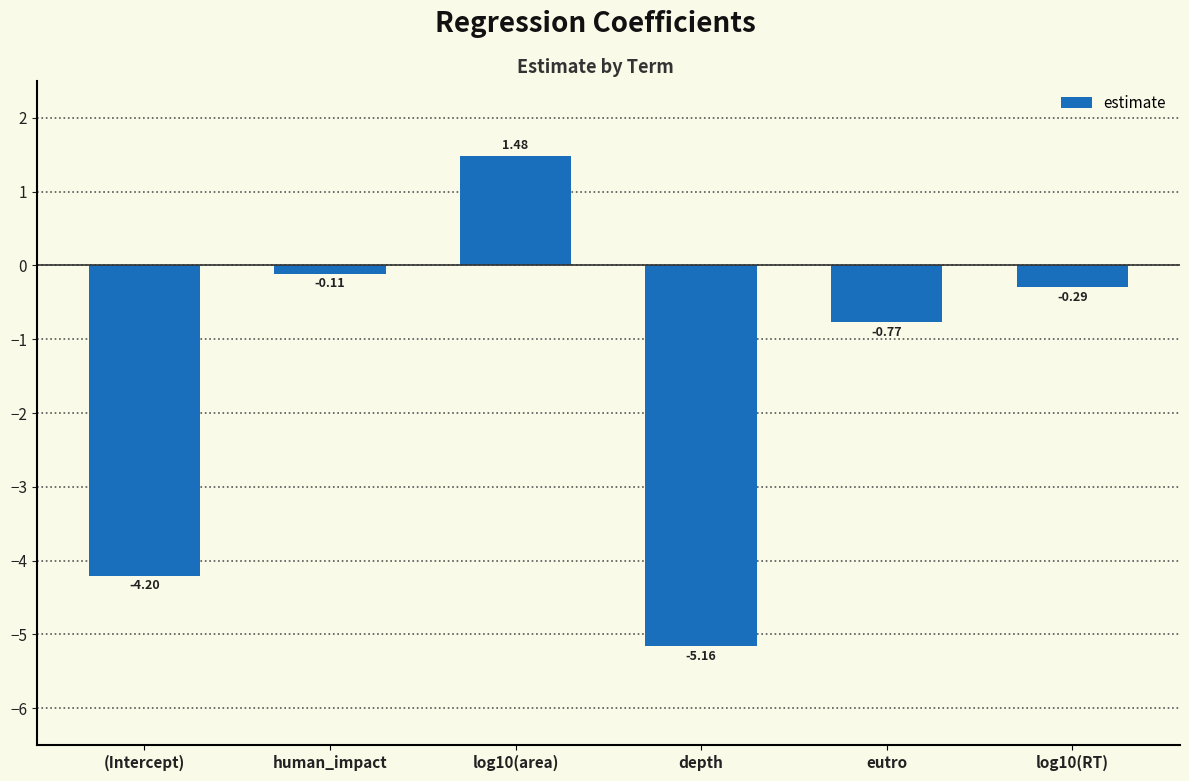

What is the difference between the maximum and second lowest values?

5.7